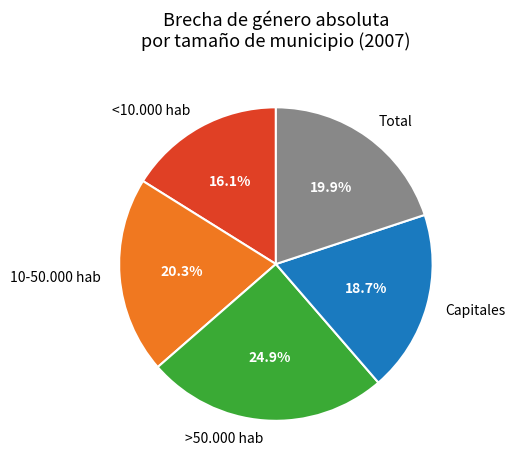

Is there a majority slice in this chart?

No